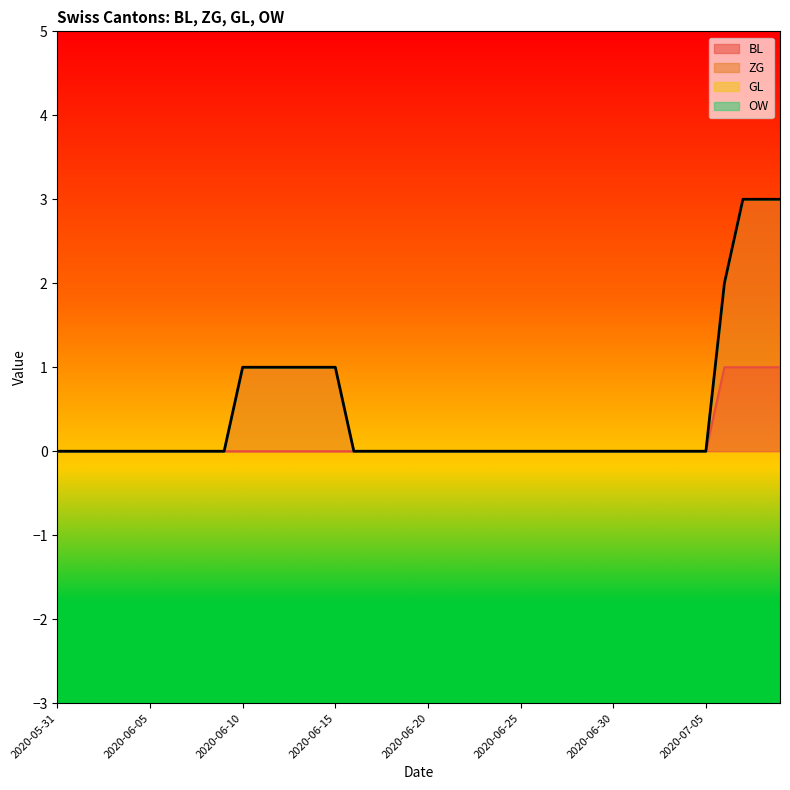

What are all the series names shown in the legend?

BL, ZG, GL, OW